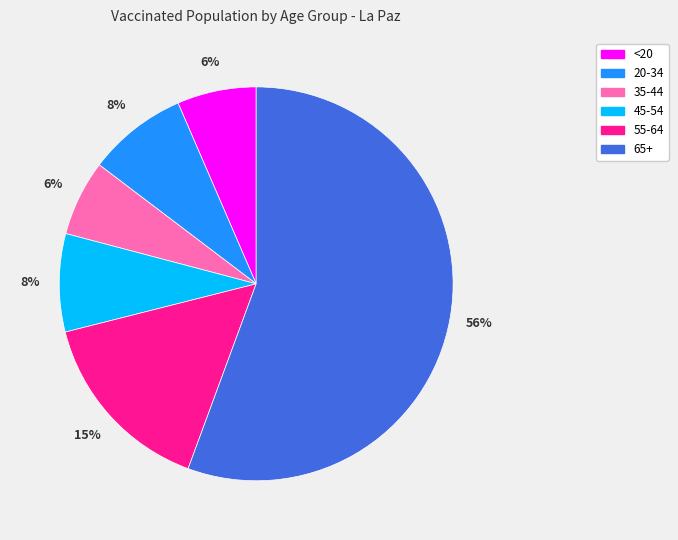

To the nearest percent, what is the average slice percentage?

17%